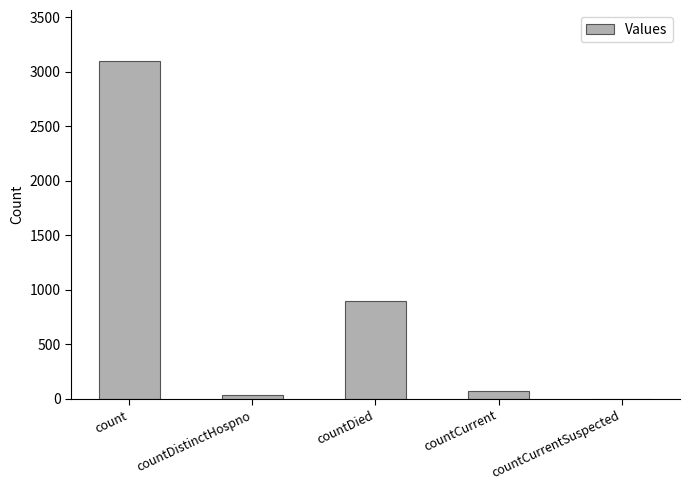

Count the number of categories in the chart.

5